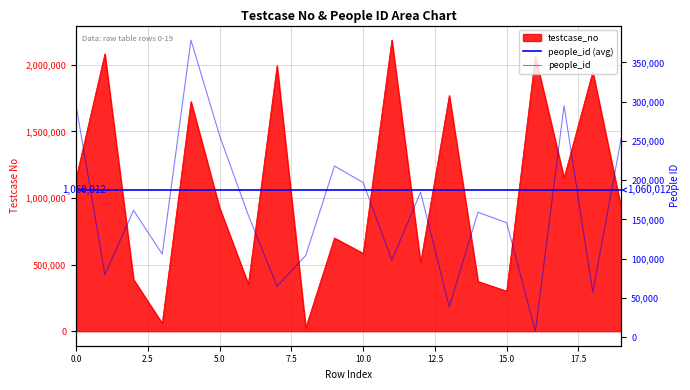

What is the value of the testcase_no point at the 11th from the left?

584110